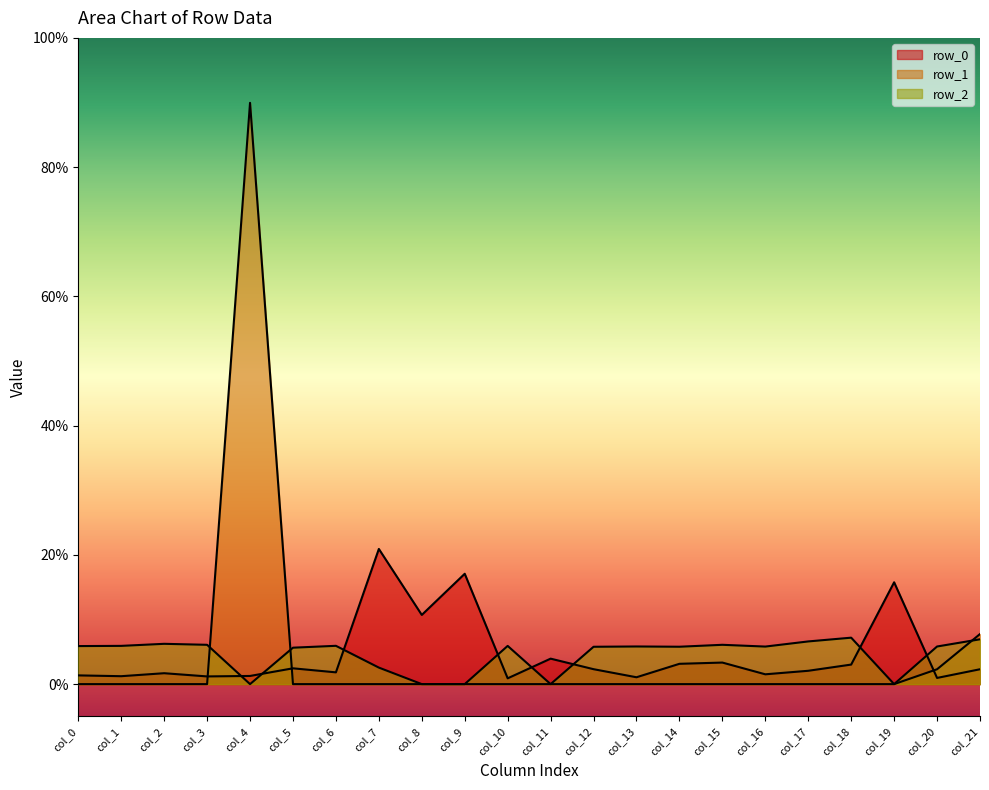

How many lines are shown in the chart?

3